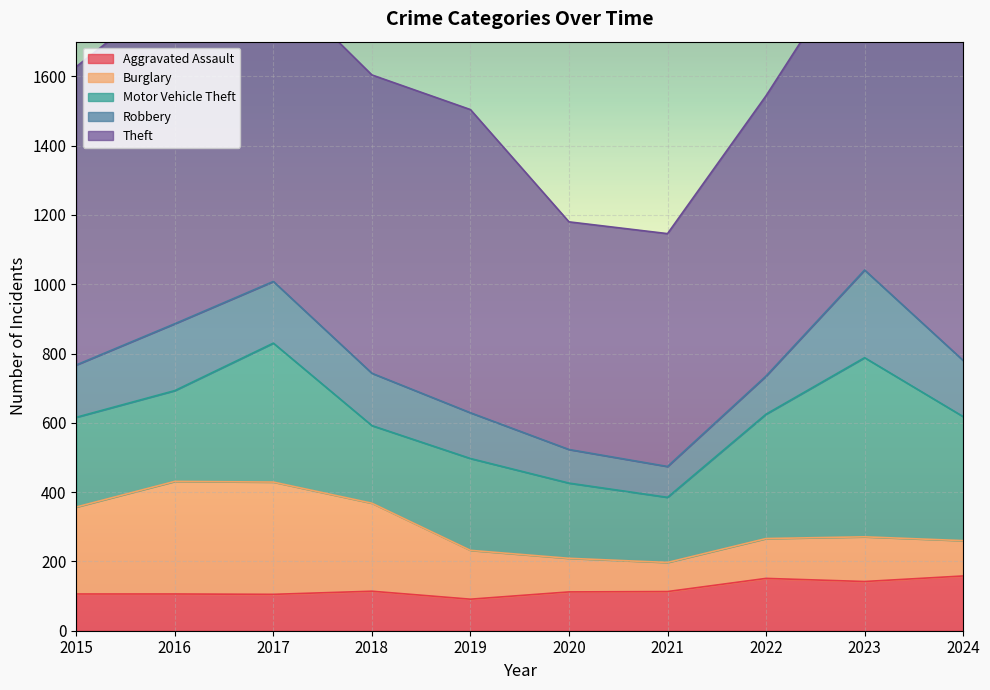

What is the value of the Robbery point at the 1st from the left?

151